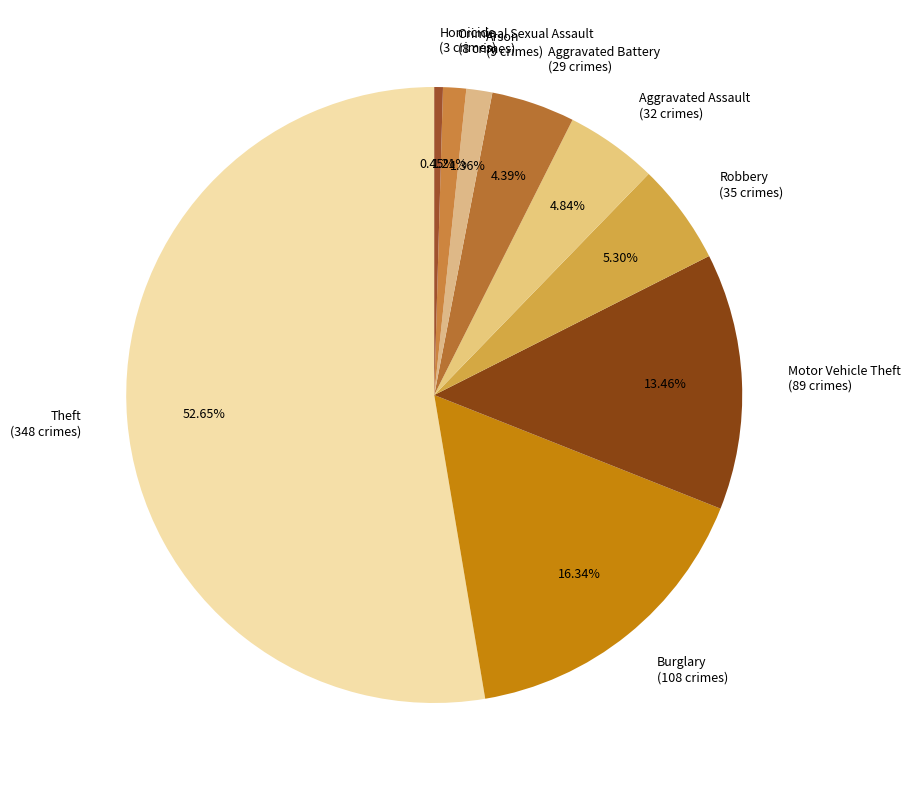

Which has a higher value, Criminal Sexual Assault (8 crimes) or Aggravated Battery (29 crimes)?

Aggravated Battery (29 crimes)